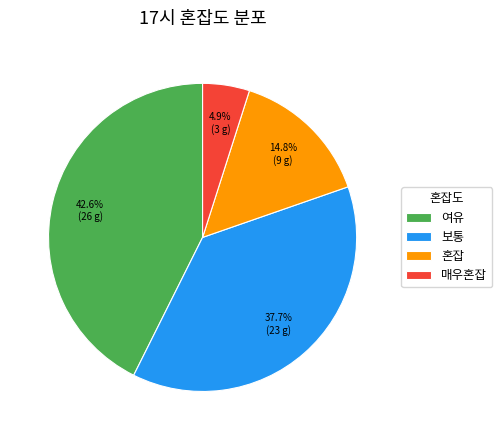

What percentage is the 보통 slice, to the nearest percent?

38%